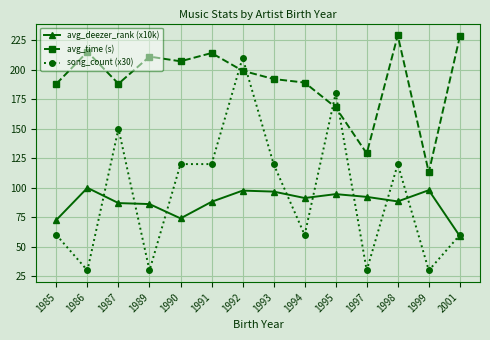

What is the total value across all series at 1985?

320.8